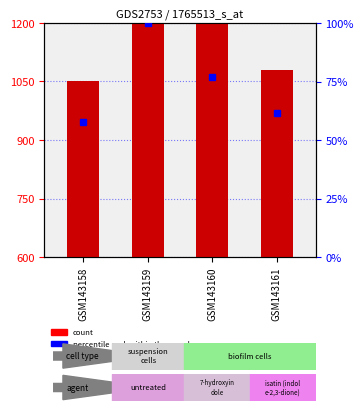

What is the maximum value for percentile rank within the sample?

100.0